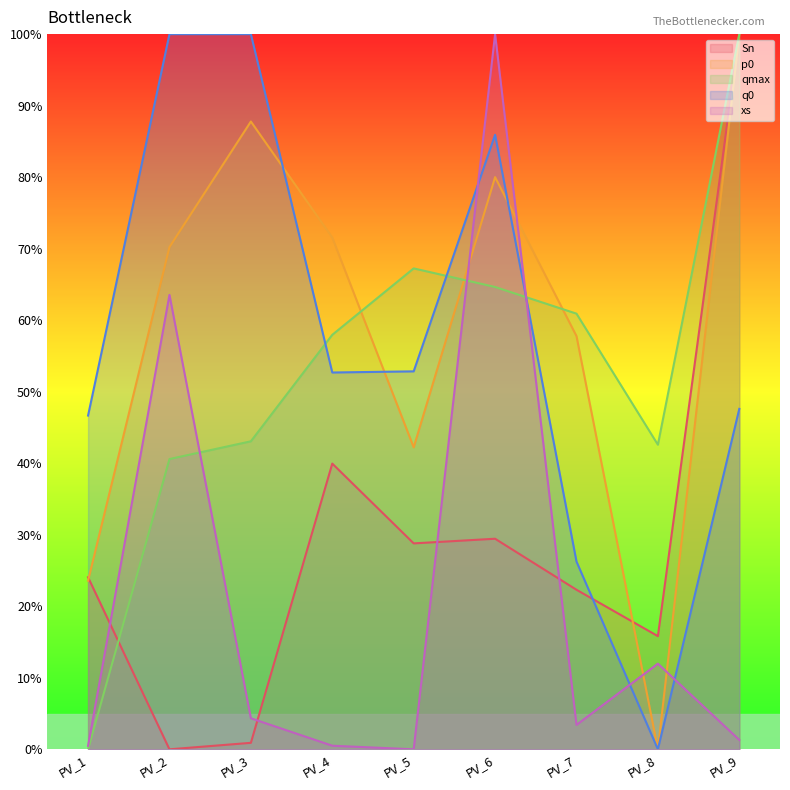

Which label corresponds to the smallest value in the chart?

PV_2